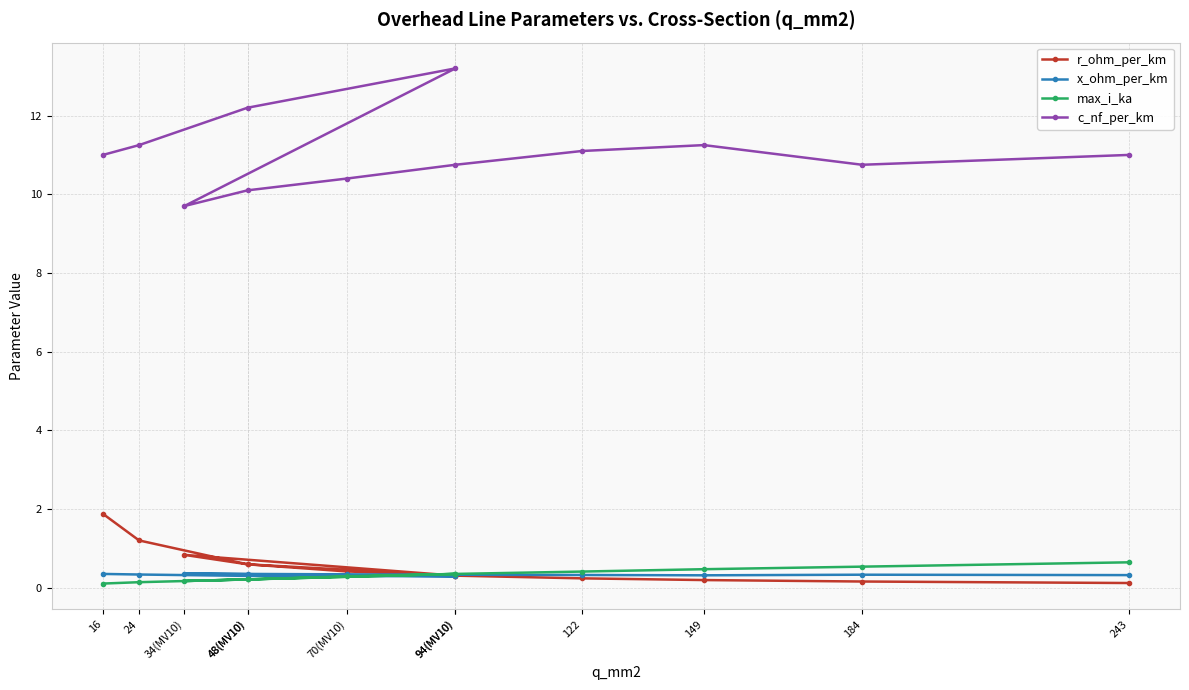

Where is the first local minimum for r_ohm_per_km?

94(MV10)